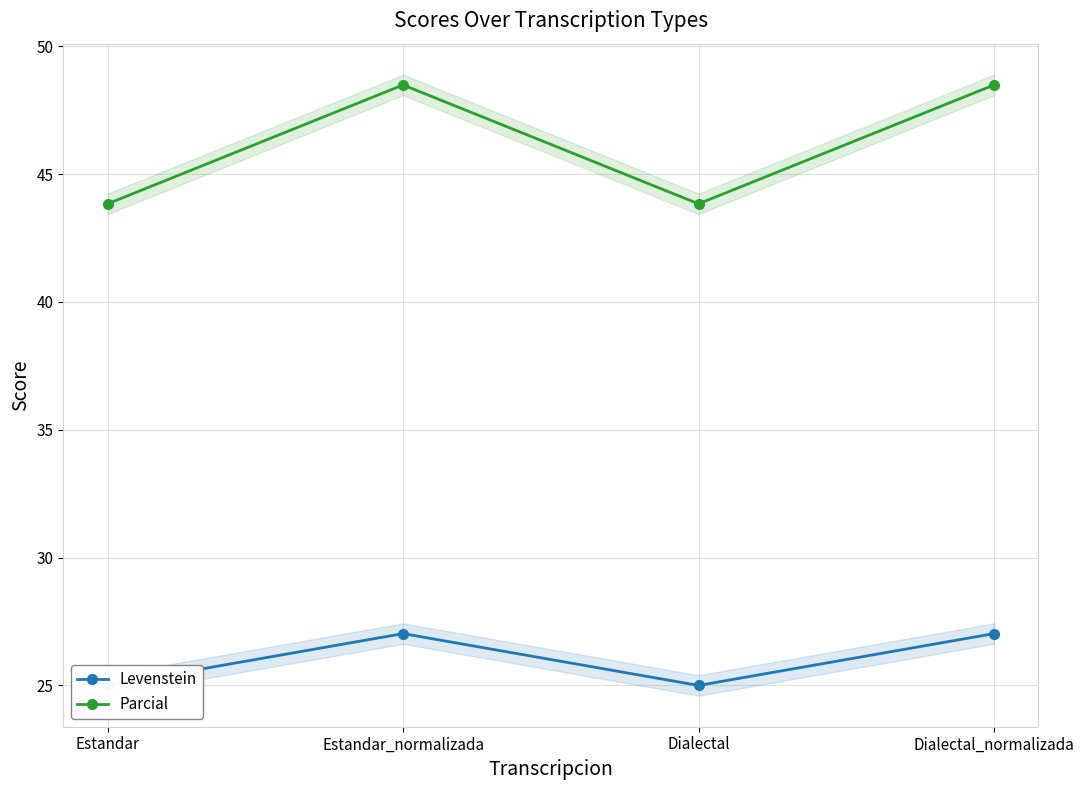

Reading left to right, list all the values displayed in this chart.

Levenstein: Estandar=25.0	Estandar_normalizada=27.0	Dialectal=25.0	Dialectal_normalizada=27.0
Parcial: Estandar=43.8	Estandar_normalizada=48.5	Dialectal=43.8	Dialectal_normalizada=48.5